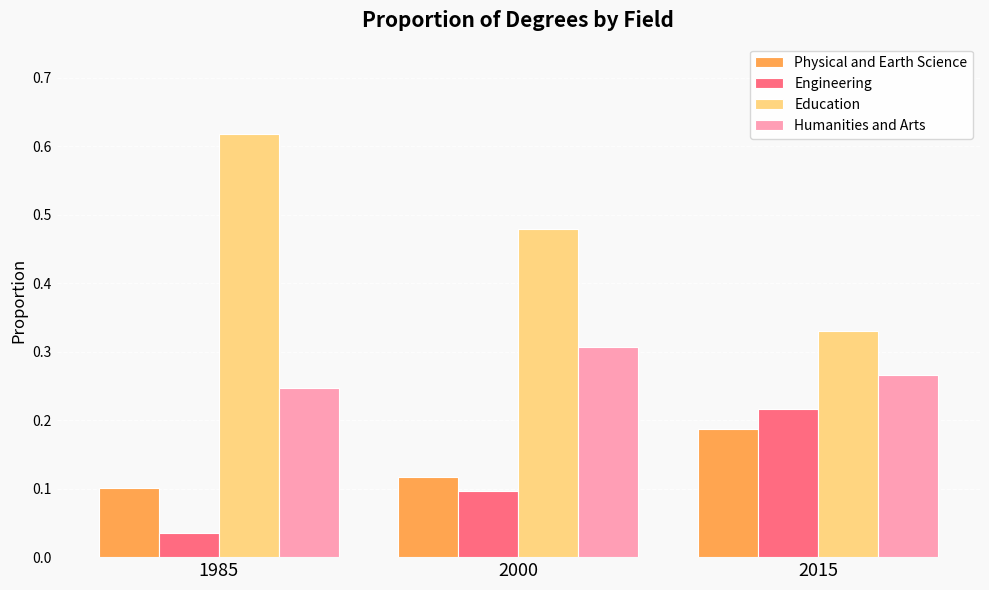

What is the total value across all series at 2015?

1.0